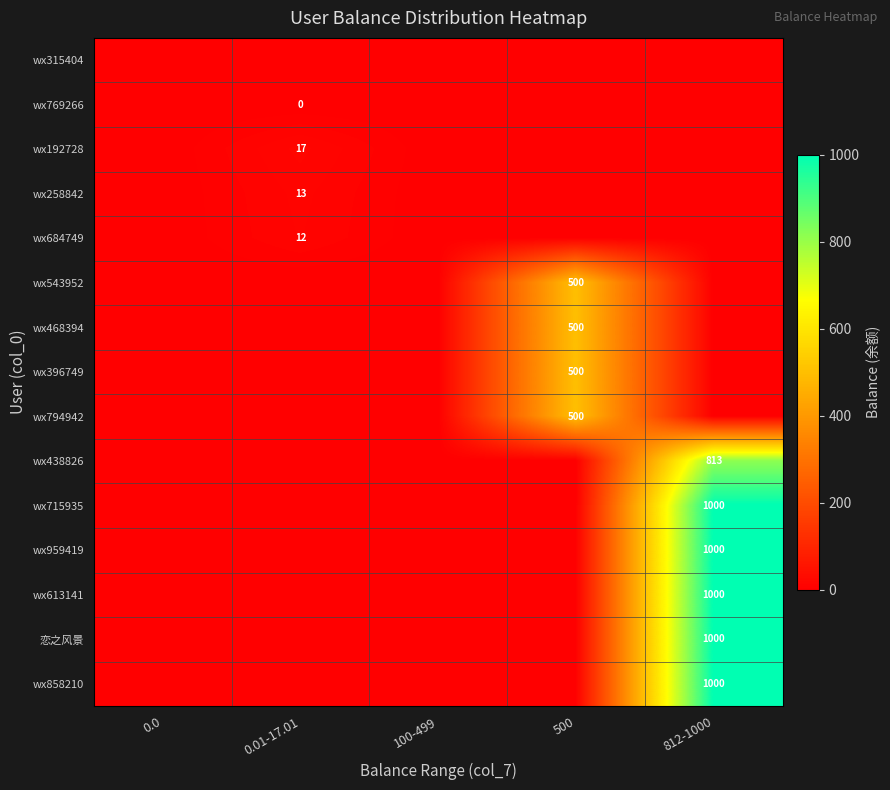

The value of wx613141 at 812-1000 is 1468. True or false?

False